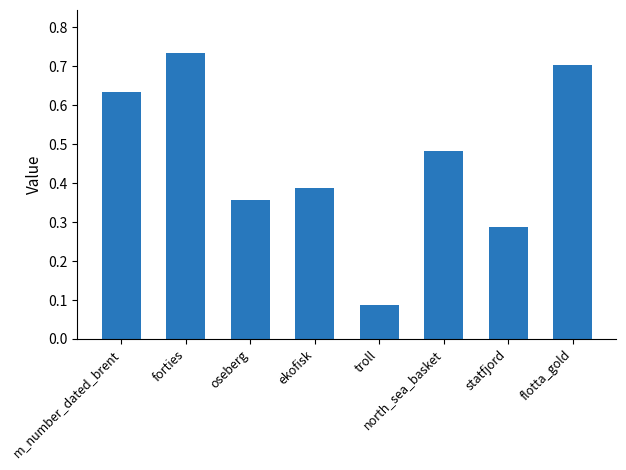

Rank the categories by value from highest to lowest.

forties, flotta_gold, m_number_dated_brent, north_sea_basket, ekofisk, oseberg, statfjord, troll